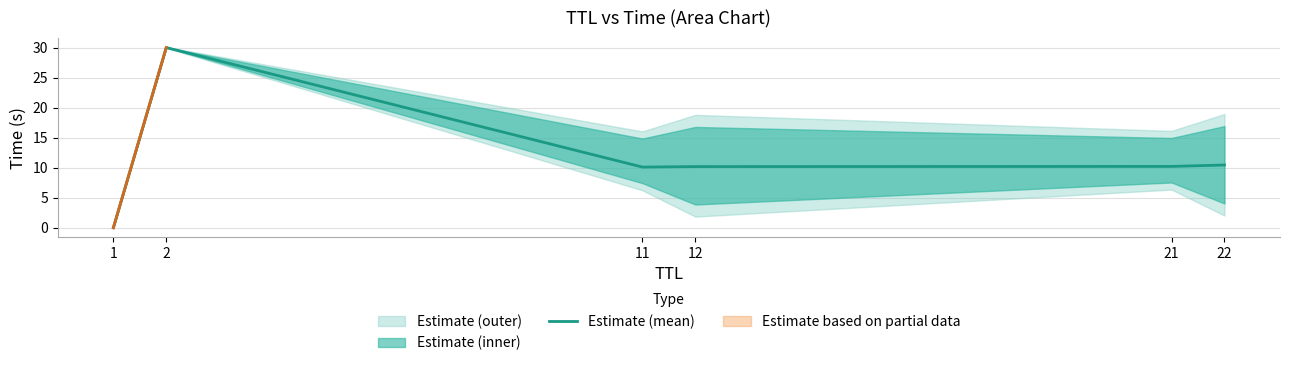

Which has a higher value, 1 or 12?

12